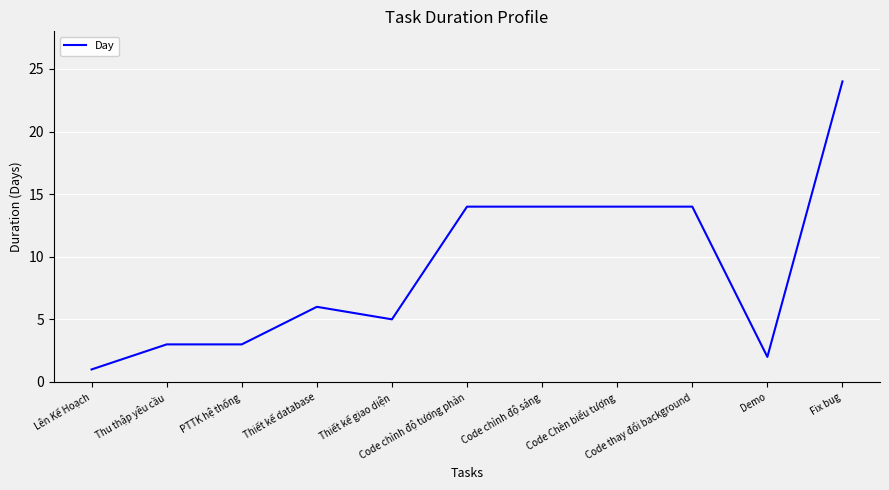

Reading left to right, extract all data points from this chart.

1	3	3	6	5	14	14	14	14	2	24